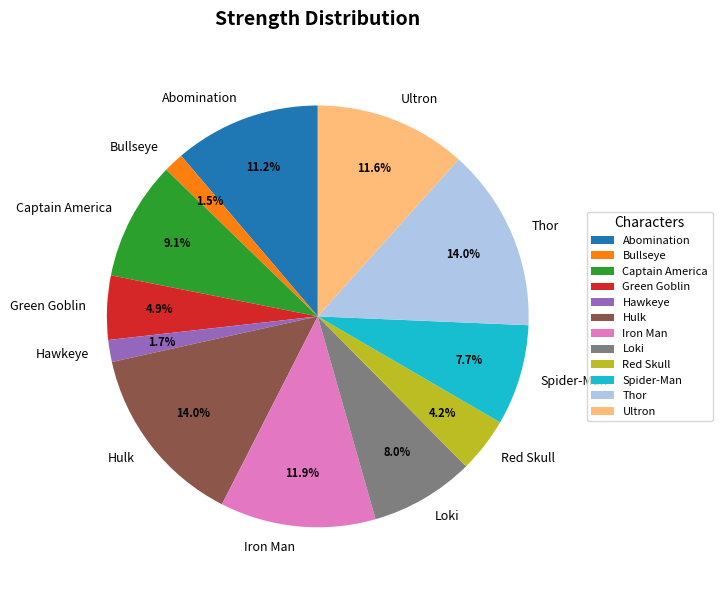

Which has a higher value, Thor or Hawkeye?

Thor